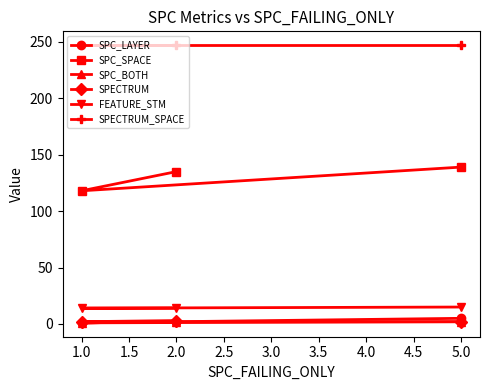

What is the highest value of the SPECTRUM series?

3